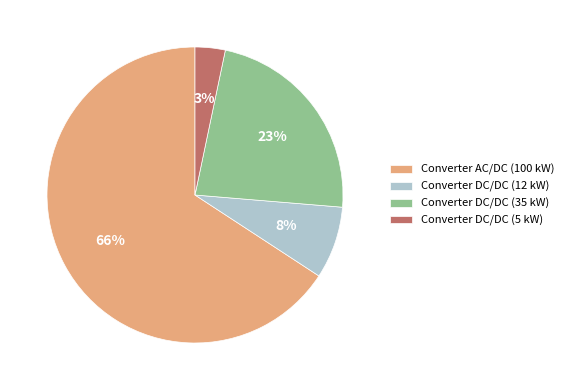

To the nearest percent, what portion does Converter DC/DC (5 kW) represent?

3%